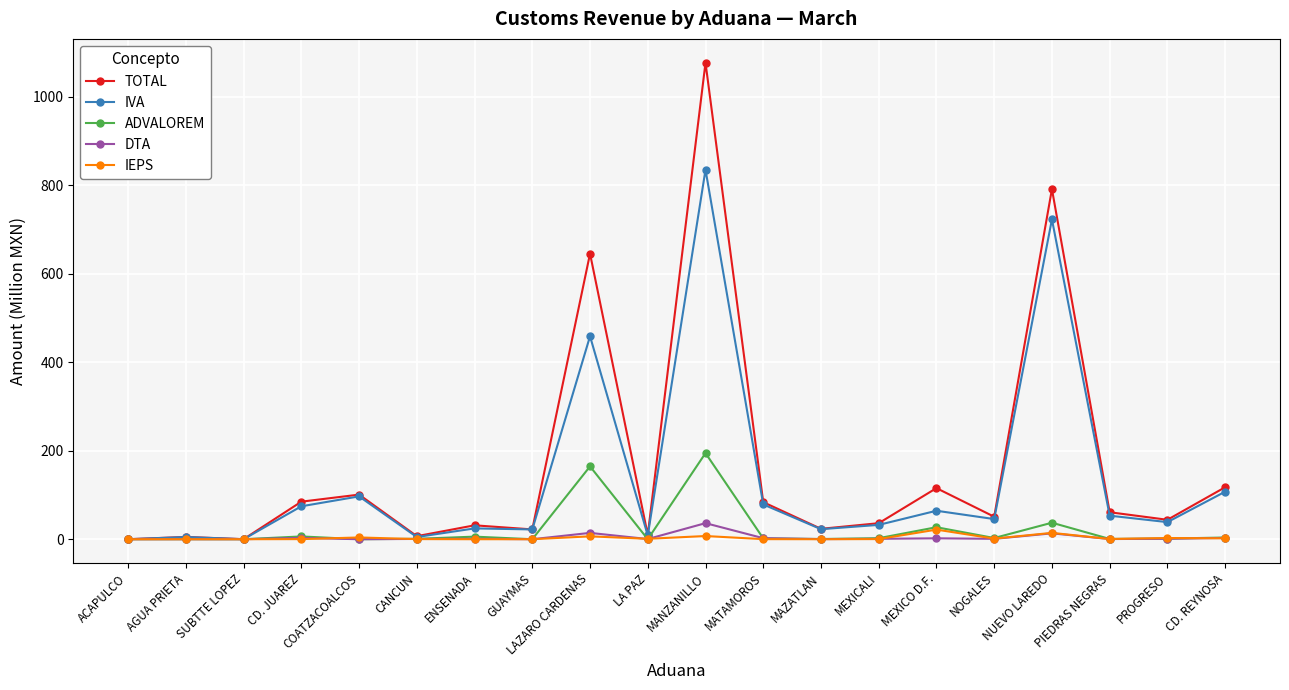

How many values in the DTA series exceed 0?

19